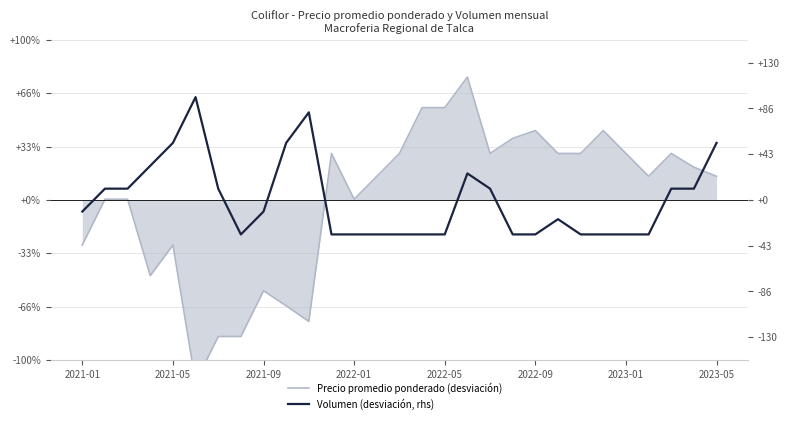

How many lines are shown in the chart?

2